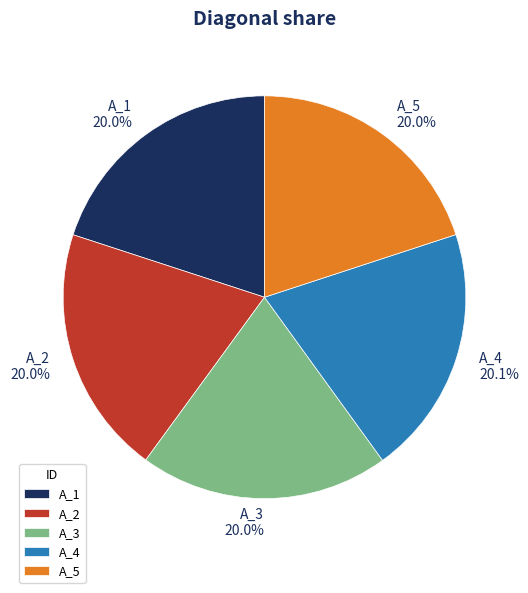

Approximately how many times larger is the value at A_1 compared to A_4?

1.0